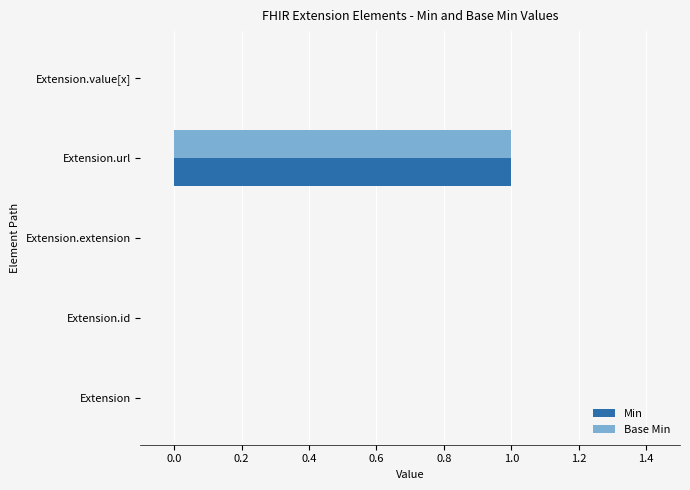

How many series are shown in this chart?

2